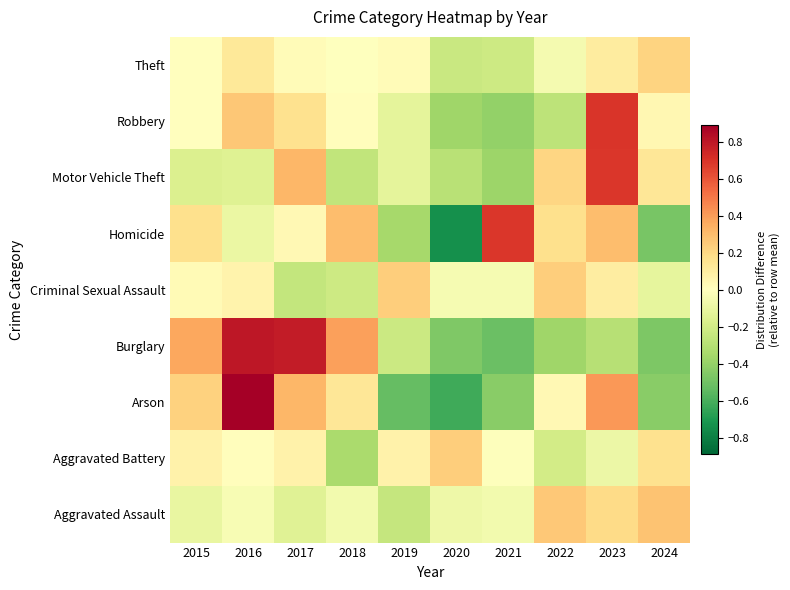

Which has a higher value, 2018 or 2024?

2024